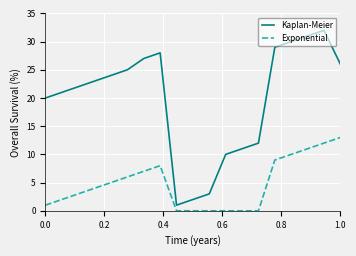

Which series has the largest total across all categories?

Kaplan-Meier